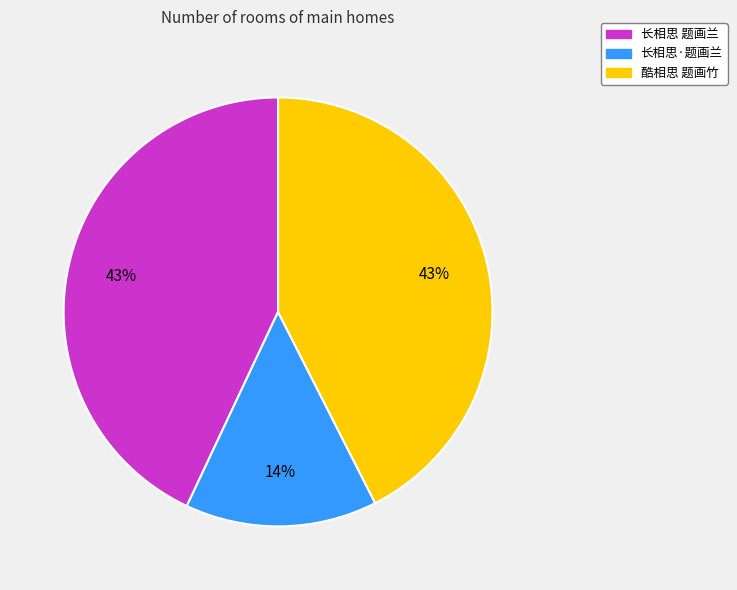

Which slice is the smallest?

长相思·题画兰